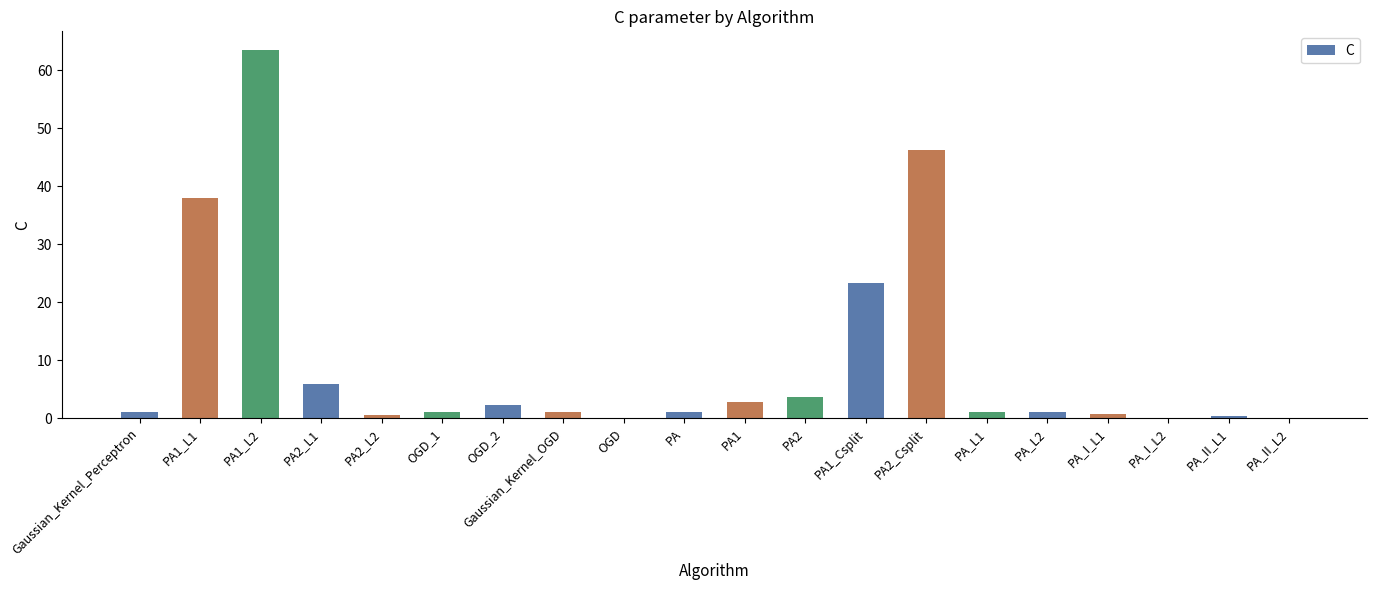

How many categories are shown in the chart?

20